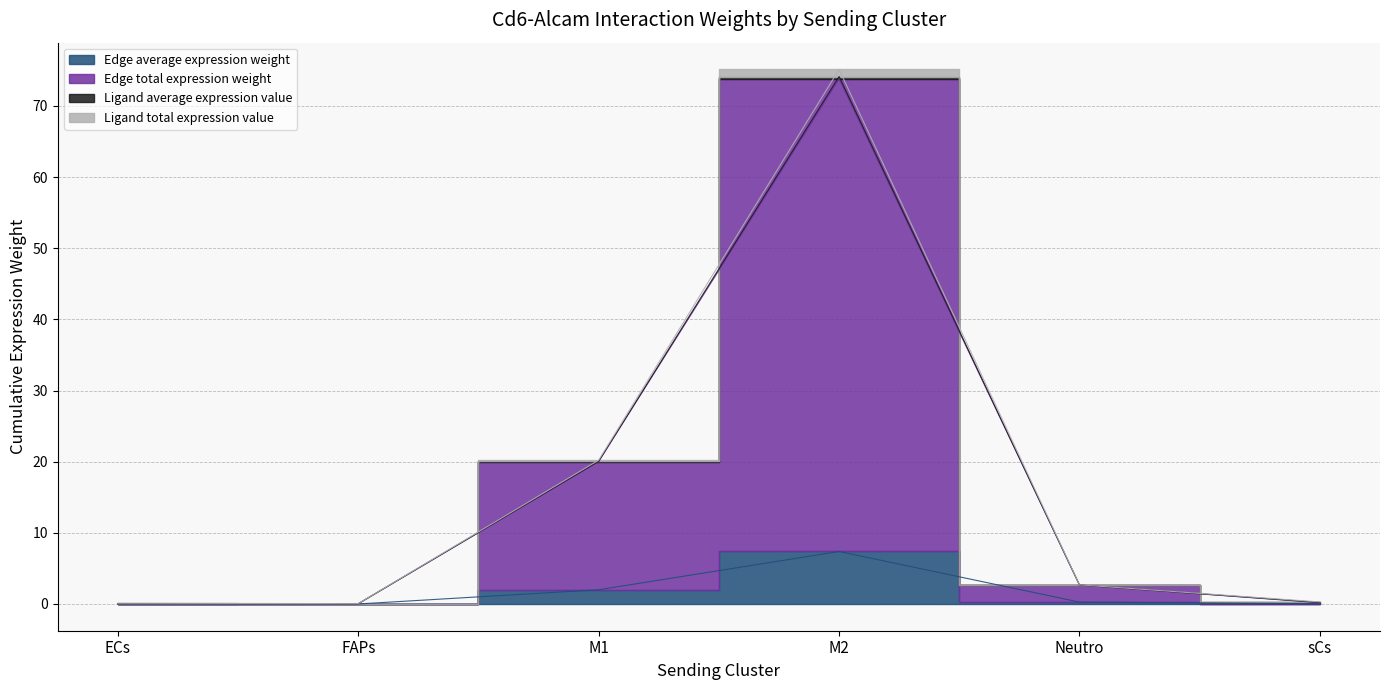

What is the difference between the second highest and minimum values in the Ligand average expression value series?

20.2